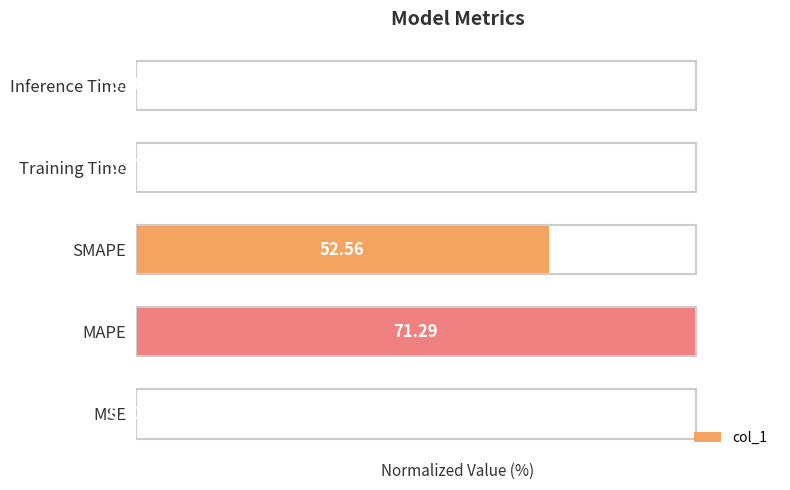

What is the sum of all values?

174.3